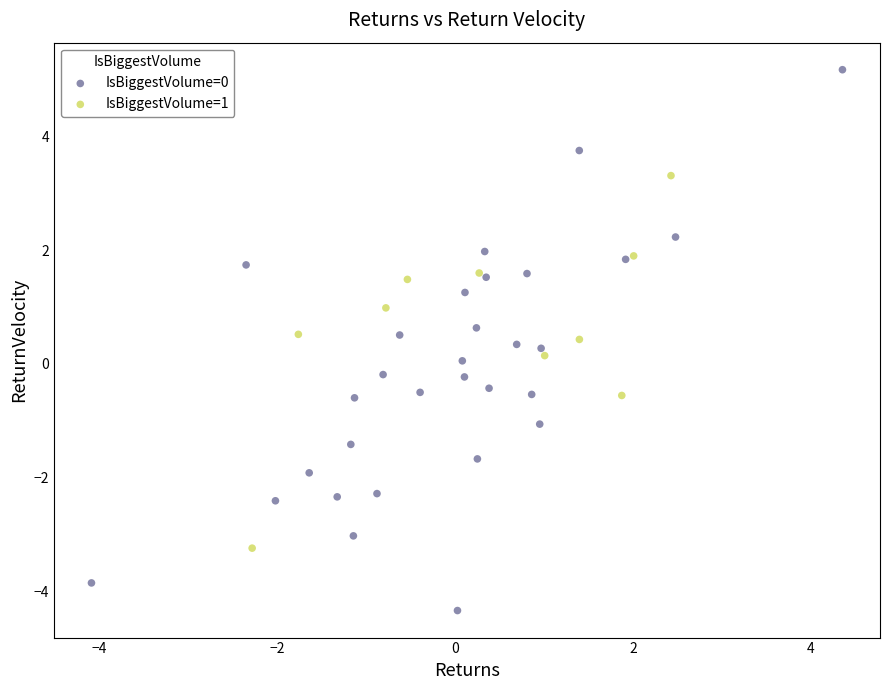

Which series contains the lowest Y value?

IsBiggestVolume=0